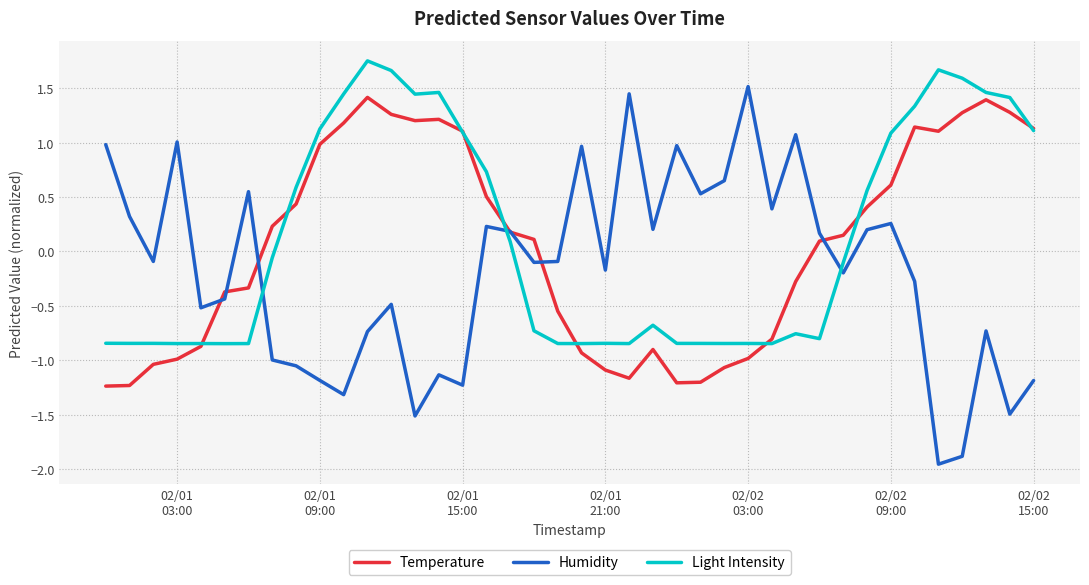

How many times do Light Intensity and Humidity cross each other?

3